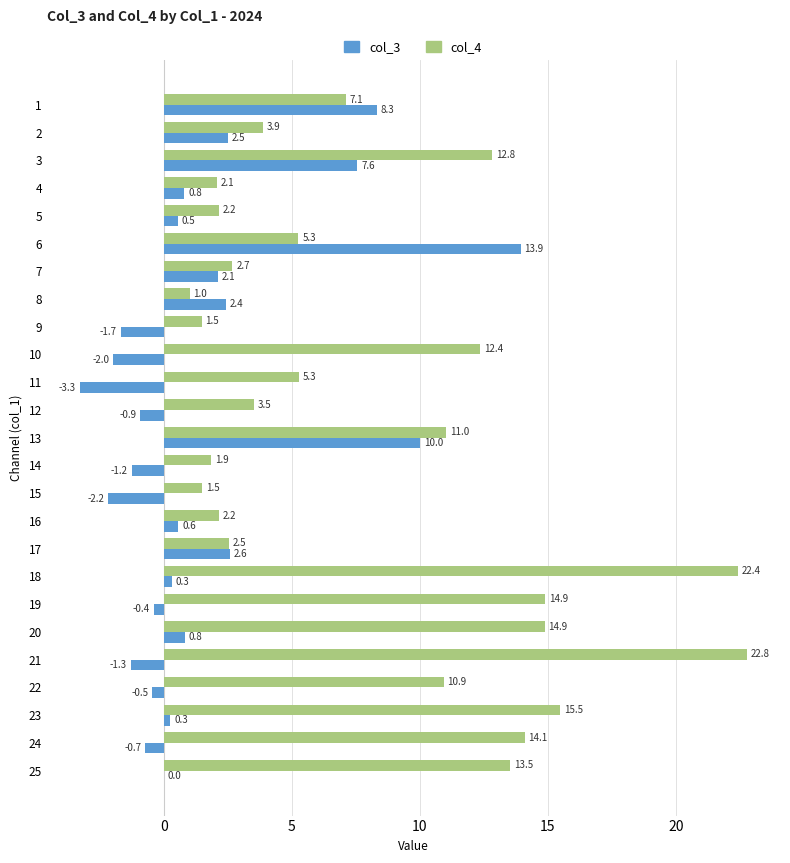

Which series changed the most between 16 and 21?

col_4